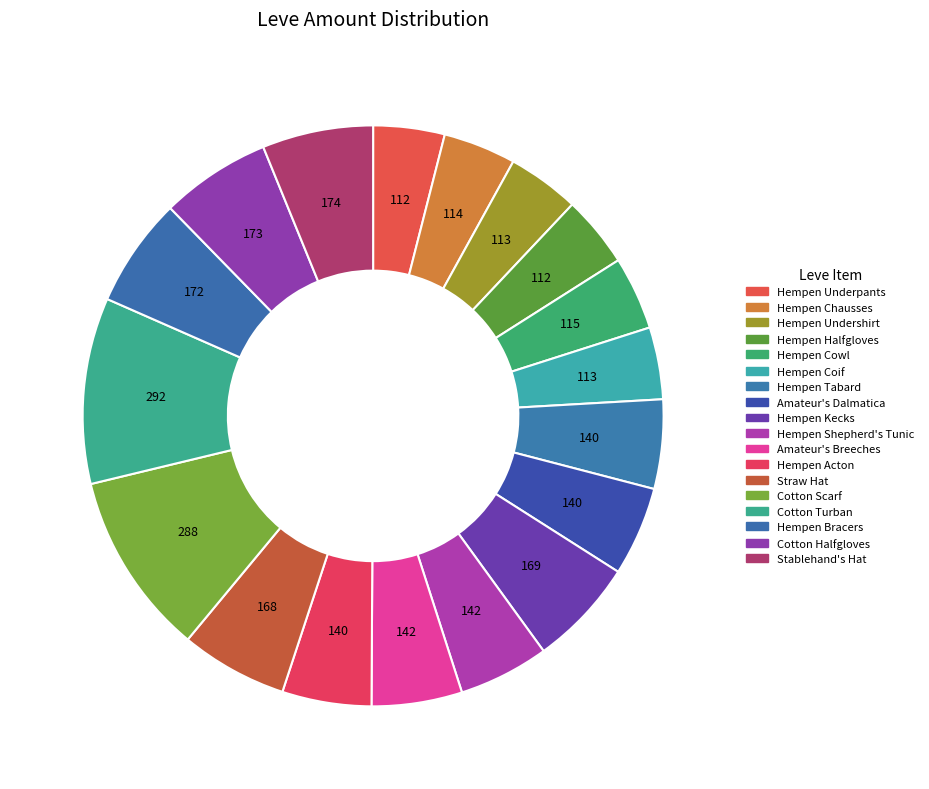

True or false: Amateur's Breeches accounts for 5% of the total.

True